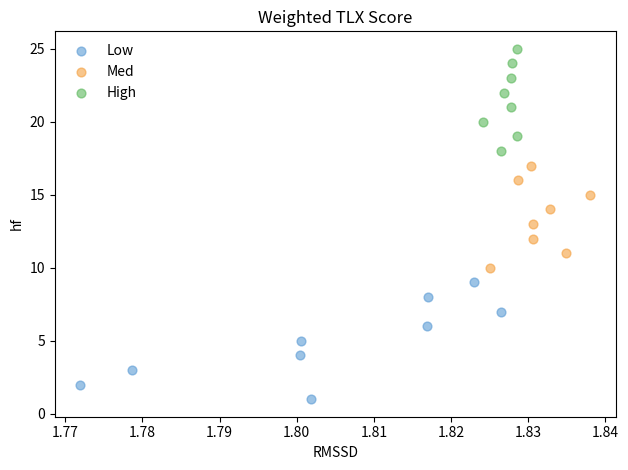

Which series has the widest spread of Y values?

Low